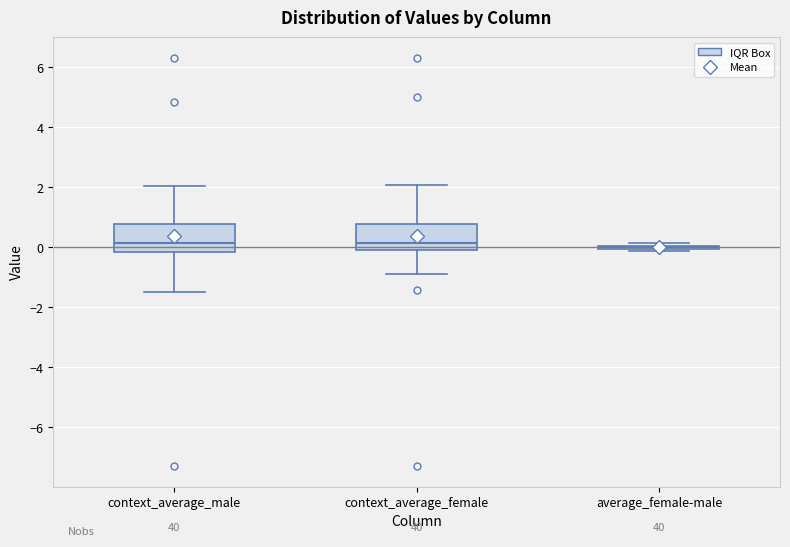

Reading left to right, transcribe this box plot: for each box, give where its median line is, the range the box spans, and where its two whiskers end, as read against the y-axis. The values are not printed on the chart, so give them approximately, as read against the axis.

context_average_male: median 0.2, box -0.2 to 0.8, whiskers -1.4 to 2.0
context_average_female: median 0.2, box 0.0 to 0.8, whiskers -0.8 to 2.0
average_female-male: box collapsed to a line at 0.0, whiskers -0.2 to 0.2